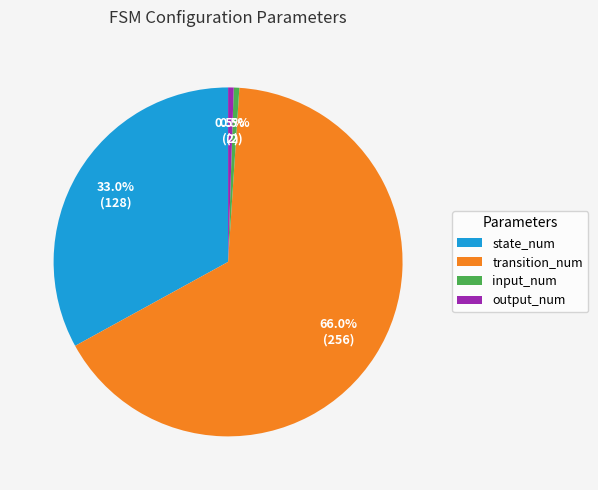

Does transition_num account for over 50% of the chart?

Yes